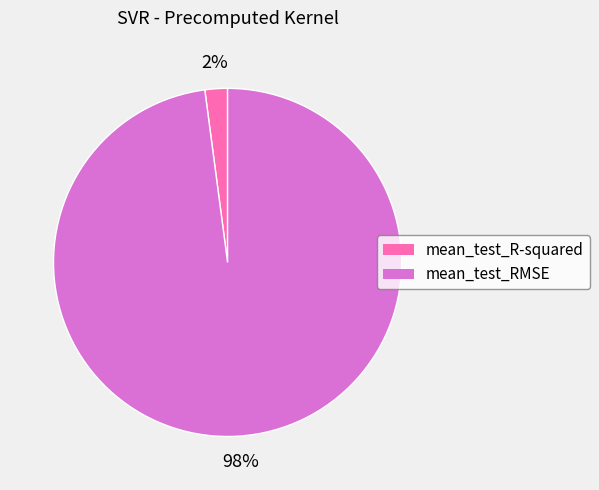

To the nearest percent, what portion does mean_test_R-squared represent?

2%